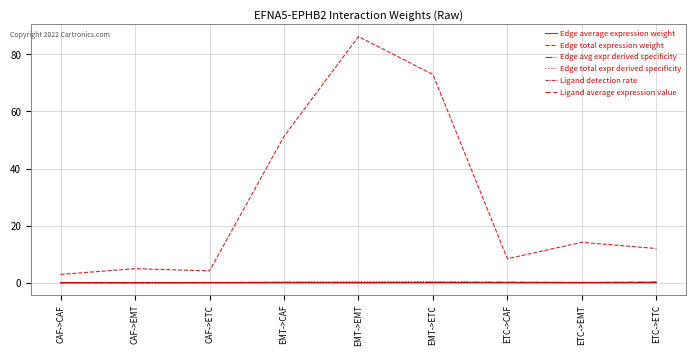

Does the chart have visible grid lines?

Yes